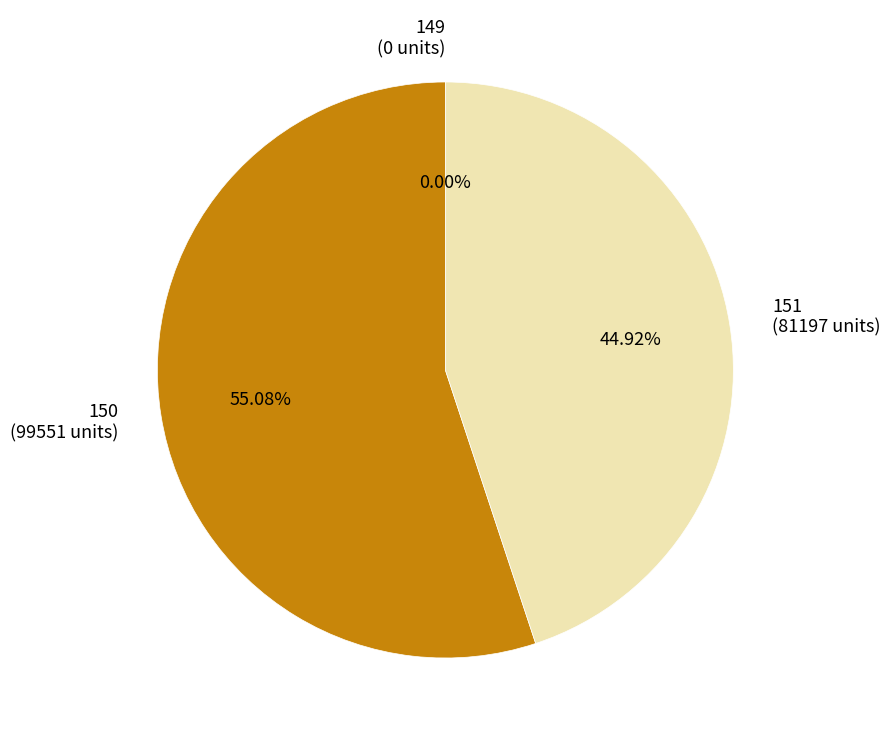

True or false: 150 accounts for 18% of the total.

False